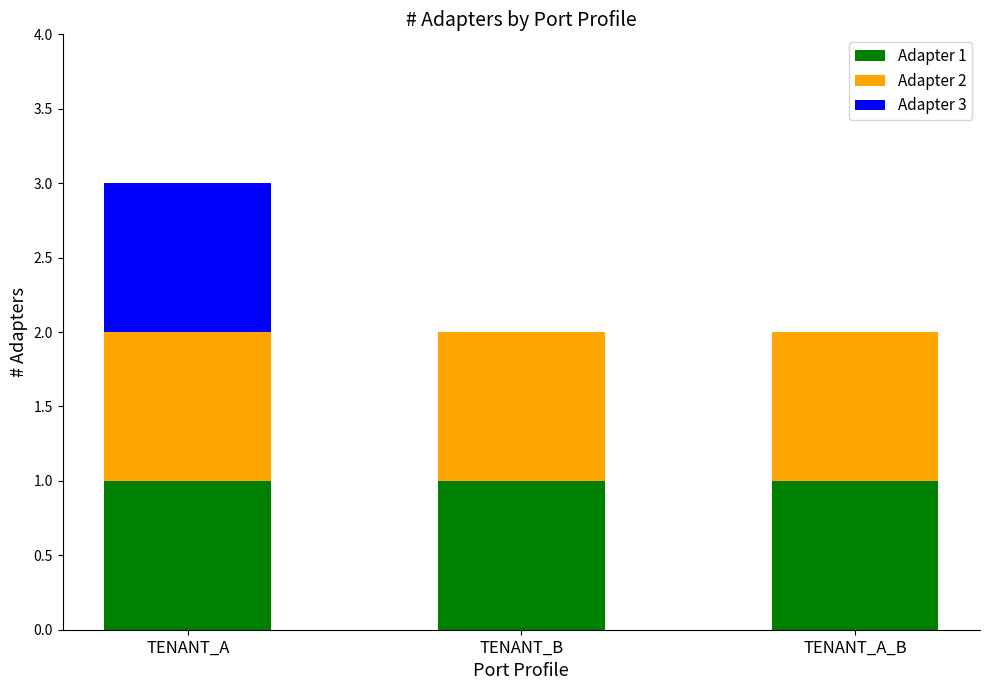

Is it true that Adapter 1 equals 1 at TENANT_A_B?

True